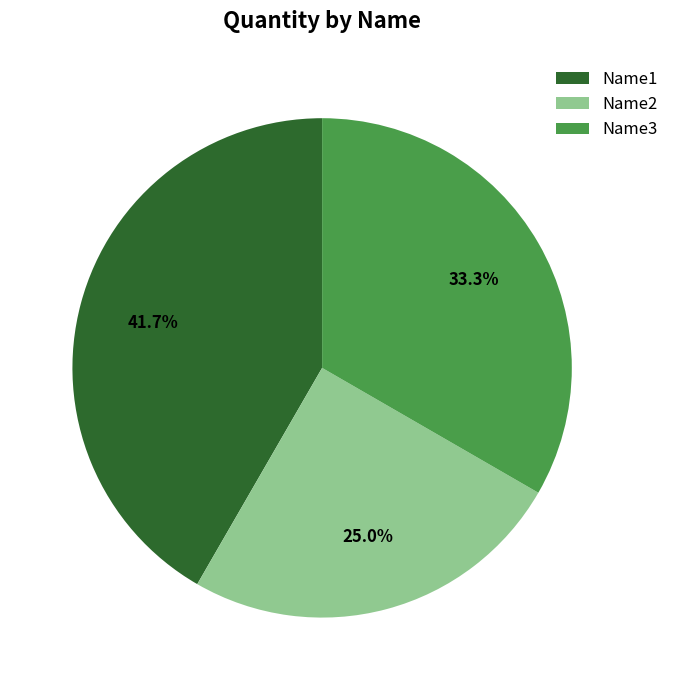

Do Name2 and Name3 together represent more than half of the pie?

Yes